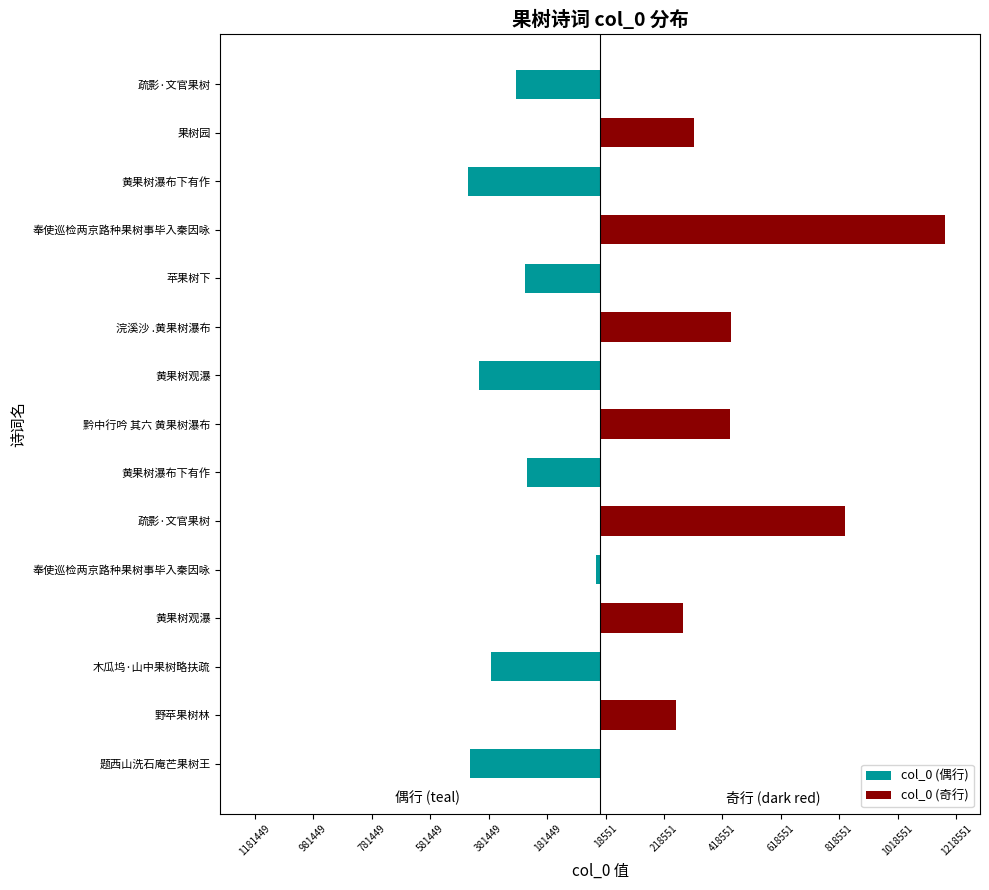

What is the smallest value displayed?

-452079